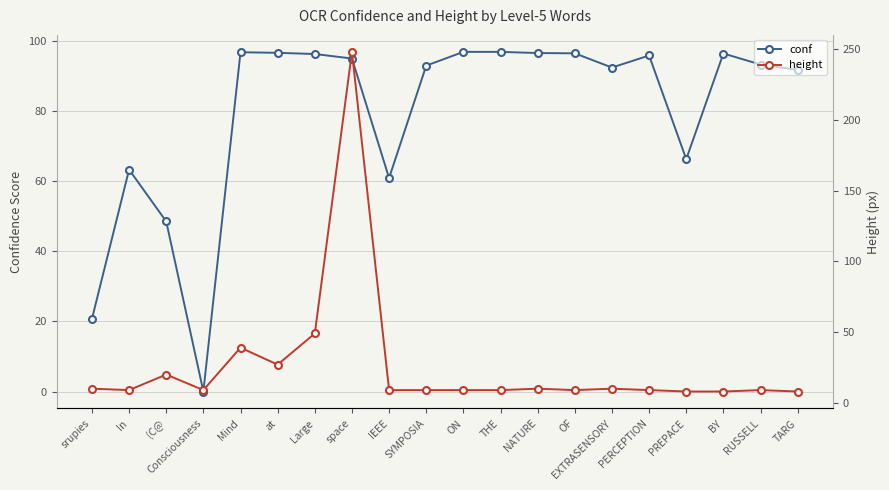

How many intersections are there between height and conf?

4